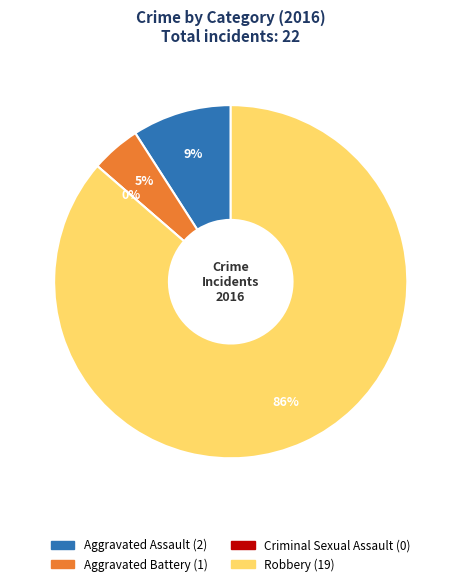

True or false: Aggravated Battery accounts for 5% of the total.

True